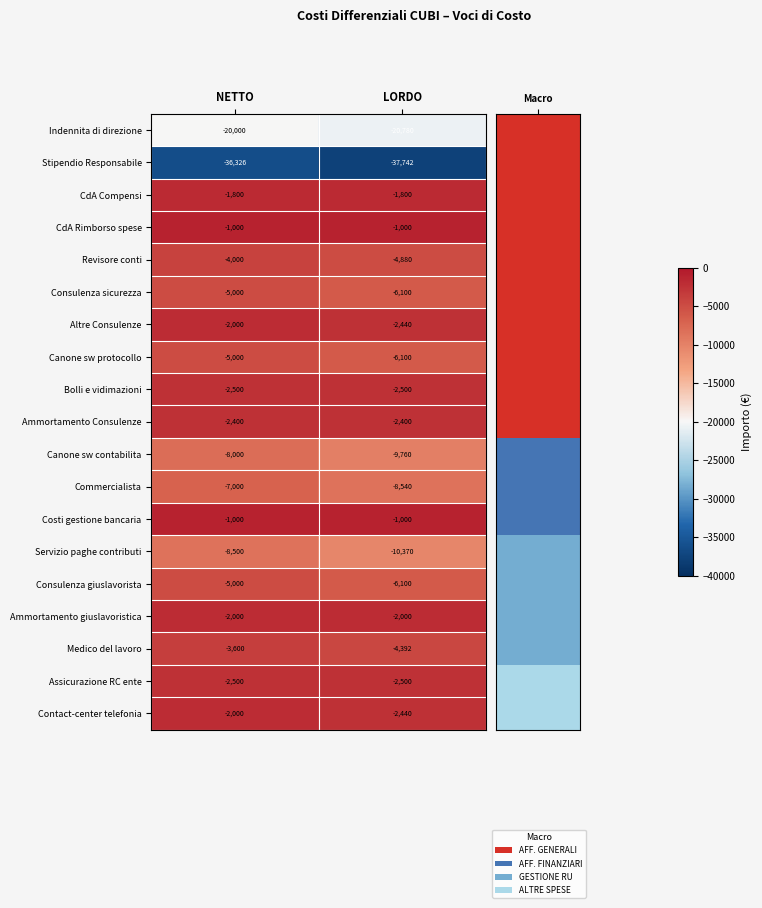

What is the average value of the Medico del lavoro series?

-3996